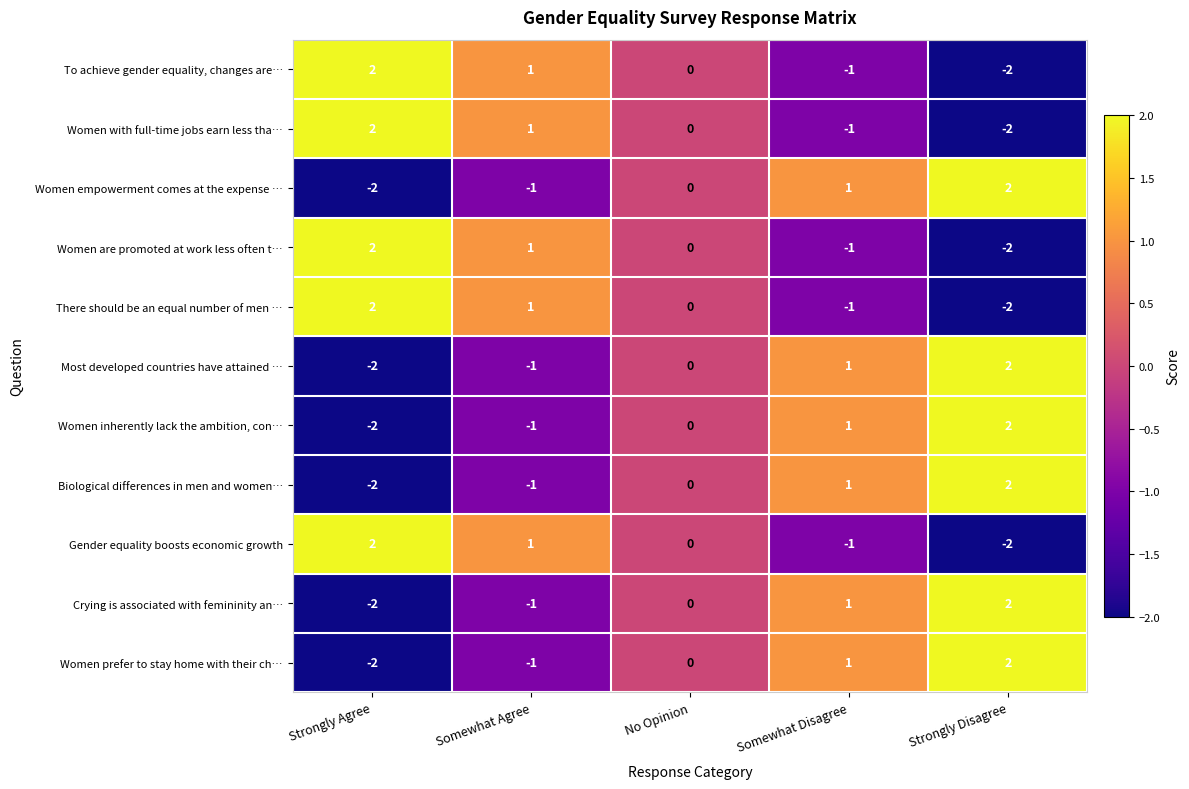

What is the difference between the highest and lowest values at Strongly Disagree?

4